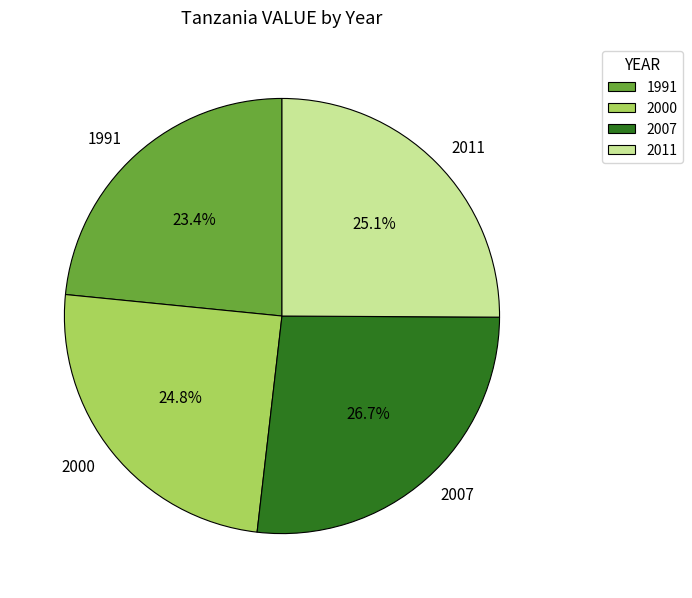

Which slice is the smallest?

1991